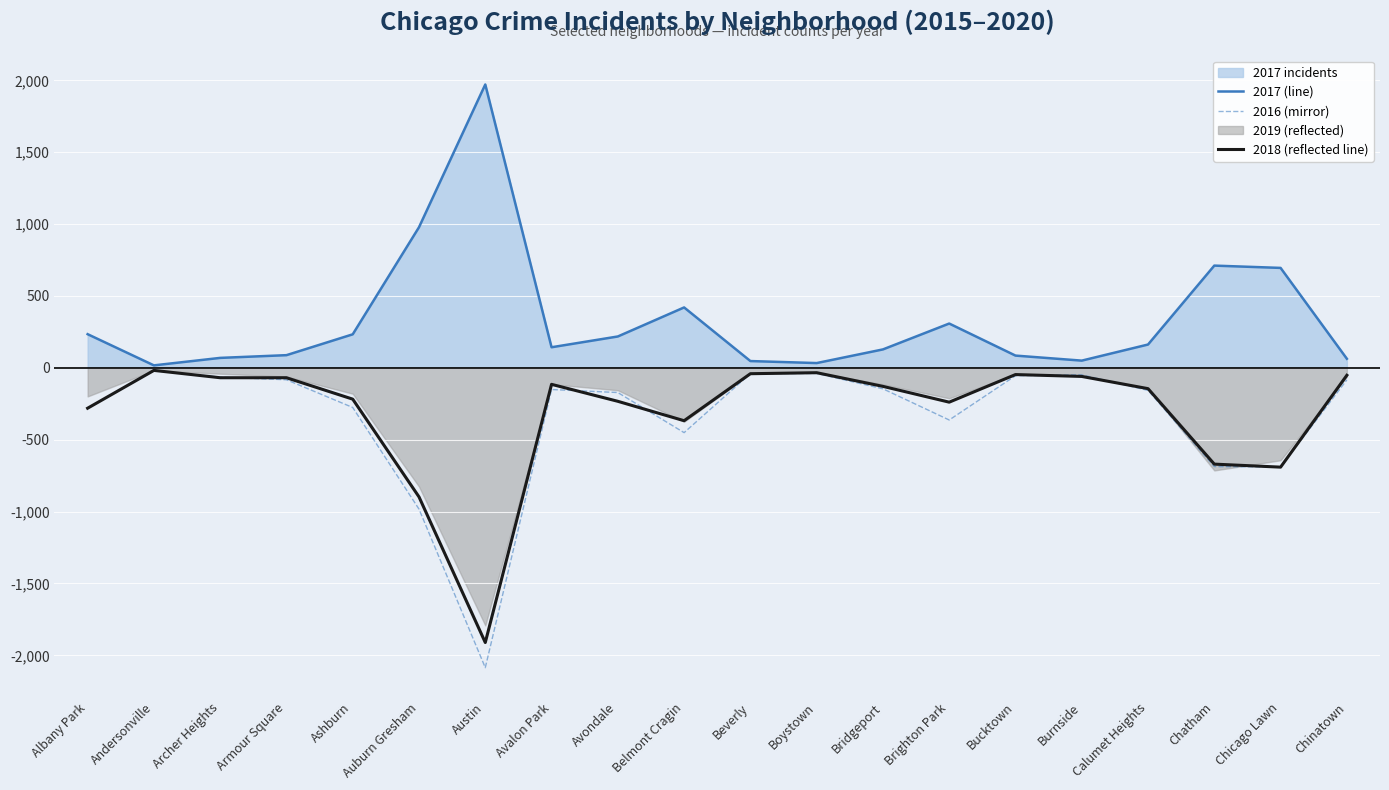

The 2016 (mirror) series shows -983 at Auburn Gresham. True or false?

True